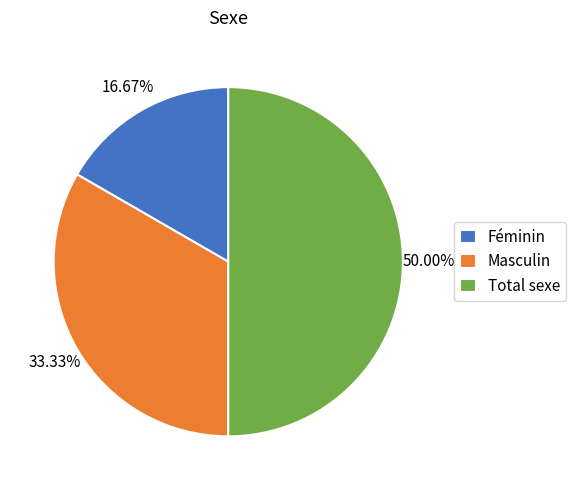

Is Masculin the majority of the pie?

No